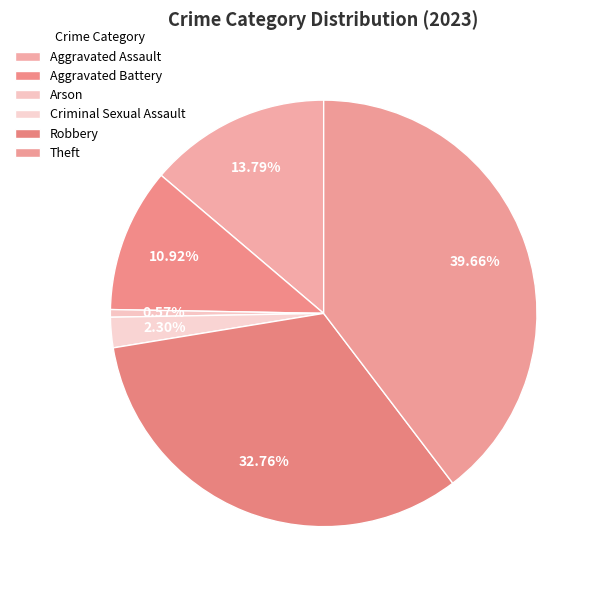

How much of the chart is everything except Aggravated Assault?

86.2%